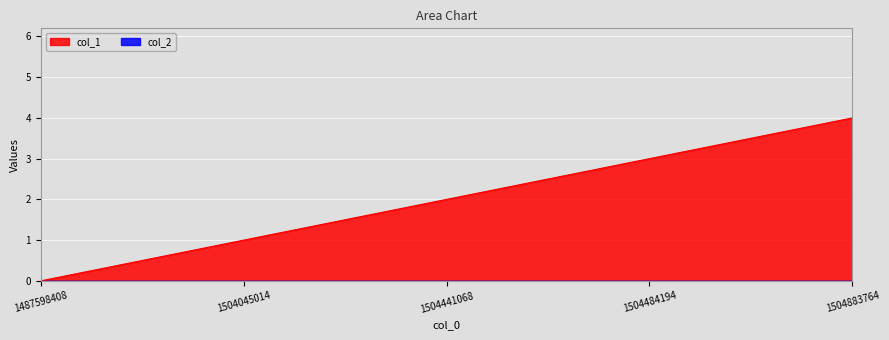

What is the value of the 2nd point from the left?

1